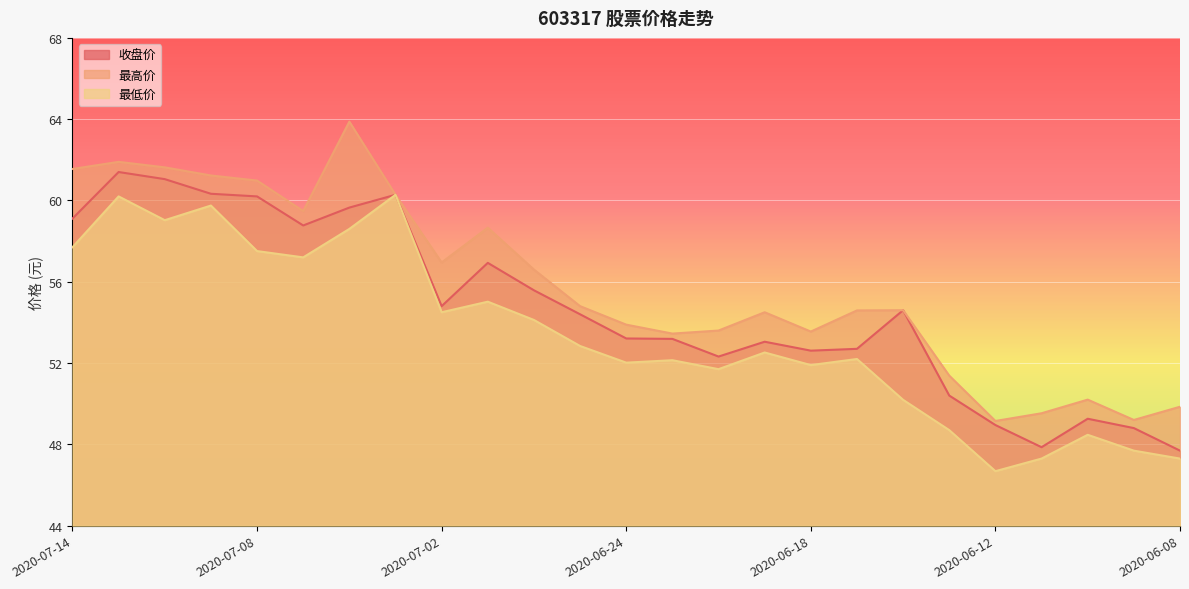

Where does the 最低价 series first go above 52?

2020-07-14